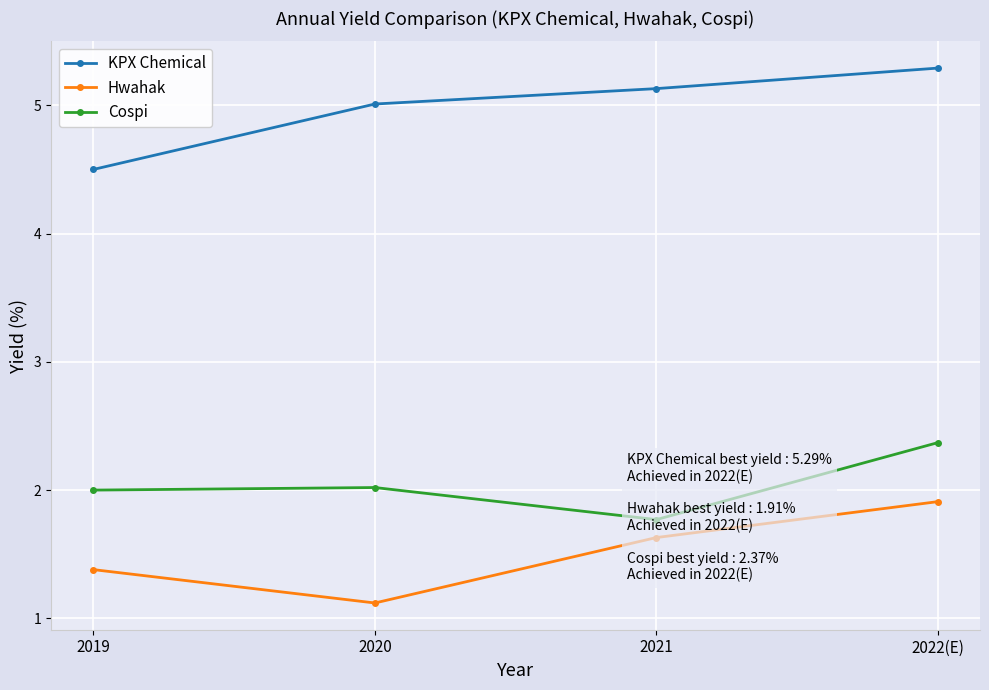

What is the sum of all KPX Chemical values?

19.9